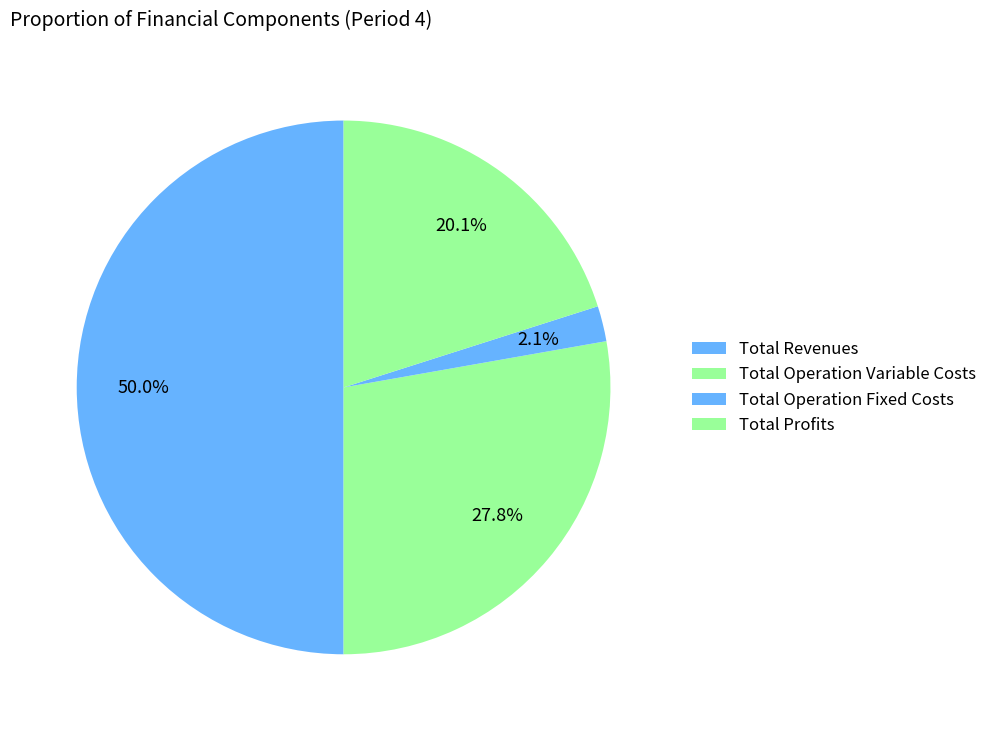

How many segments does this pie chart have?

4